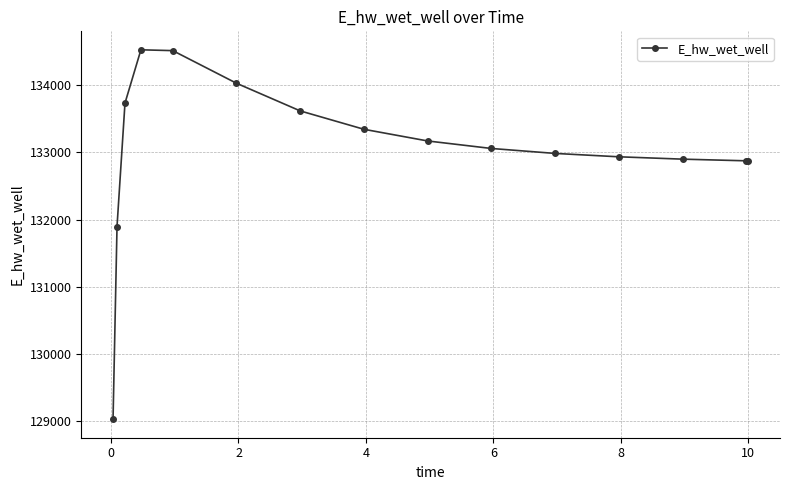

What is the minimum value shown in the chart?

129031.5